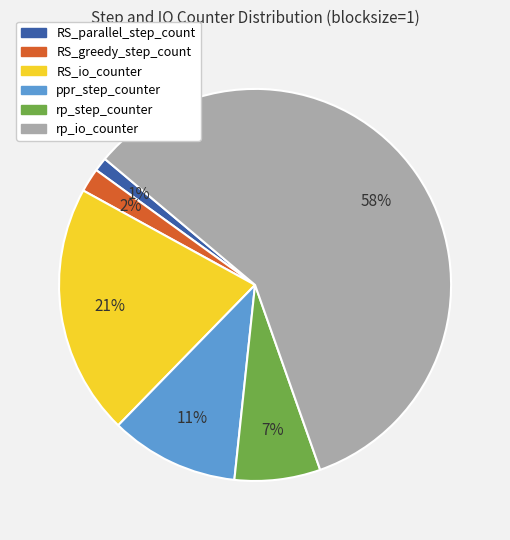

How many slices are in this pie chart?

6